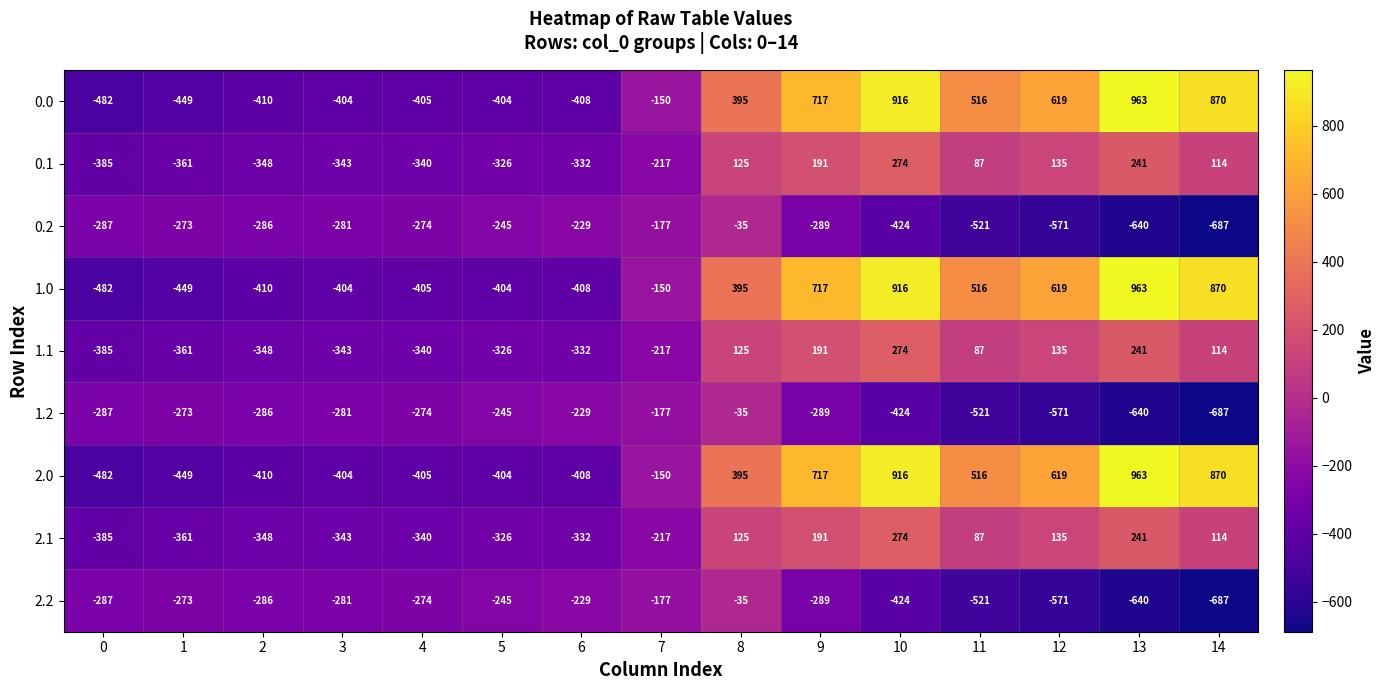

The 1.1 series shows 293 at 9. True or false?

False